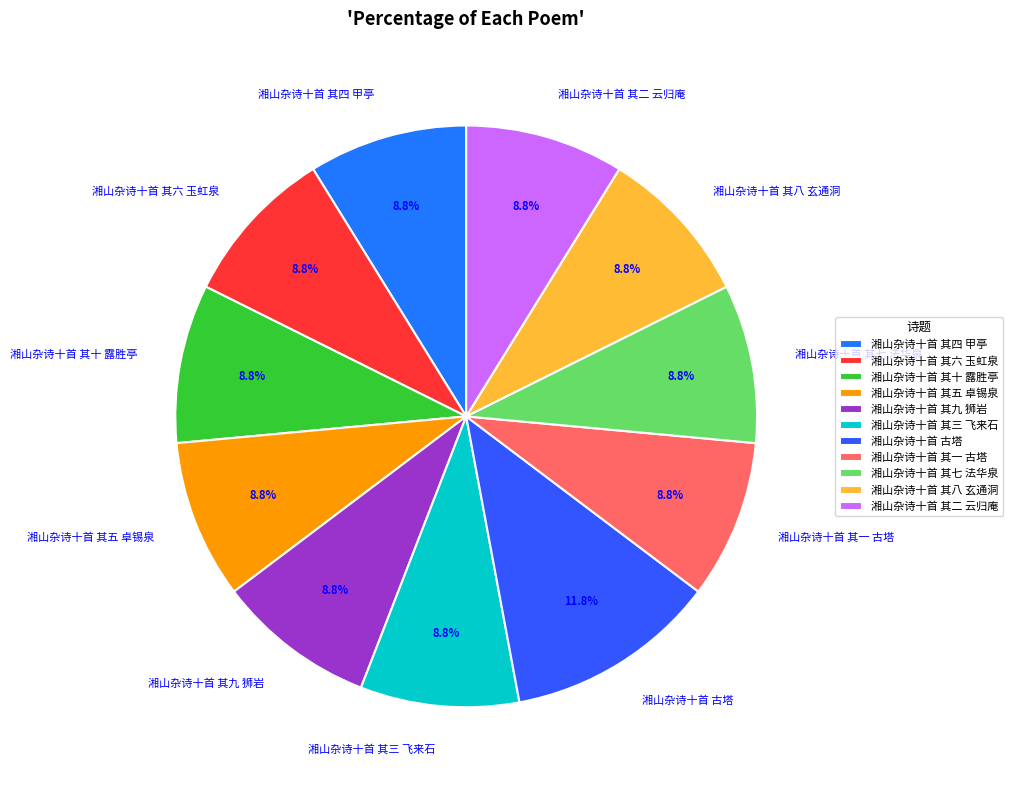

Is it true that 湘山杂诗十首 其五 卓锡泉 is 1% of the pie?

False